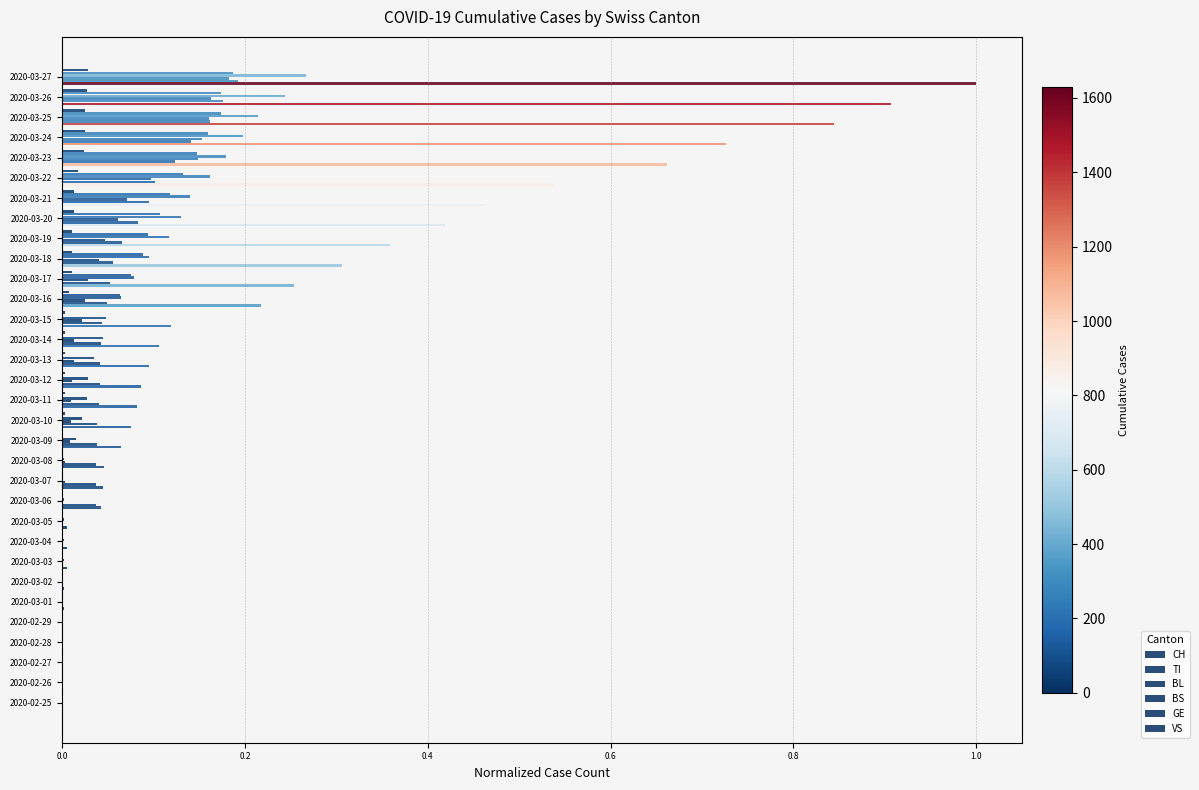

How many series are shown in this chart?

6